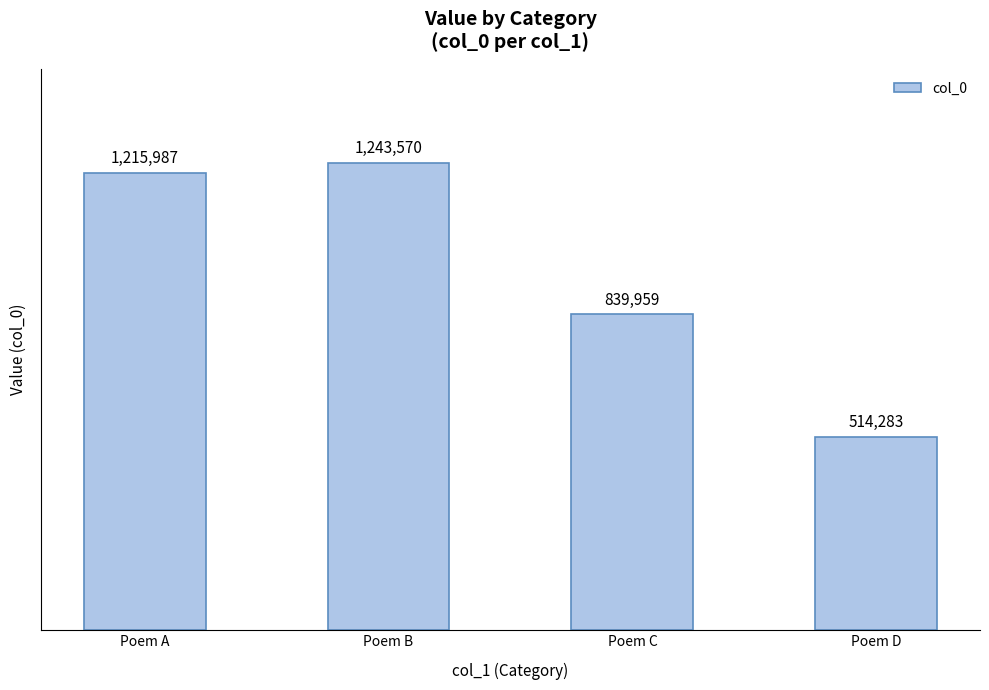

Approximately how many times larger is the value at Poem B compared to Poem C?

1.5